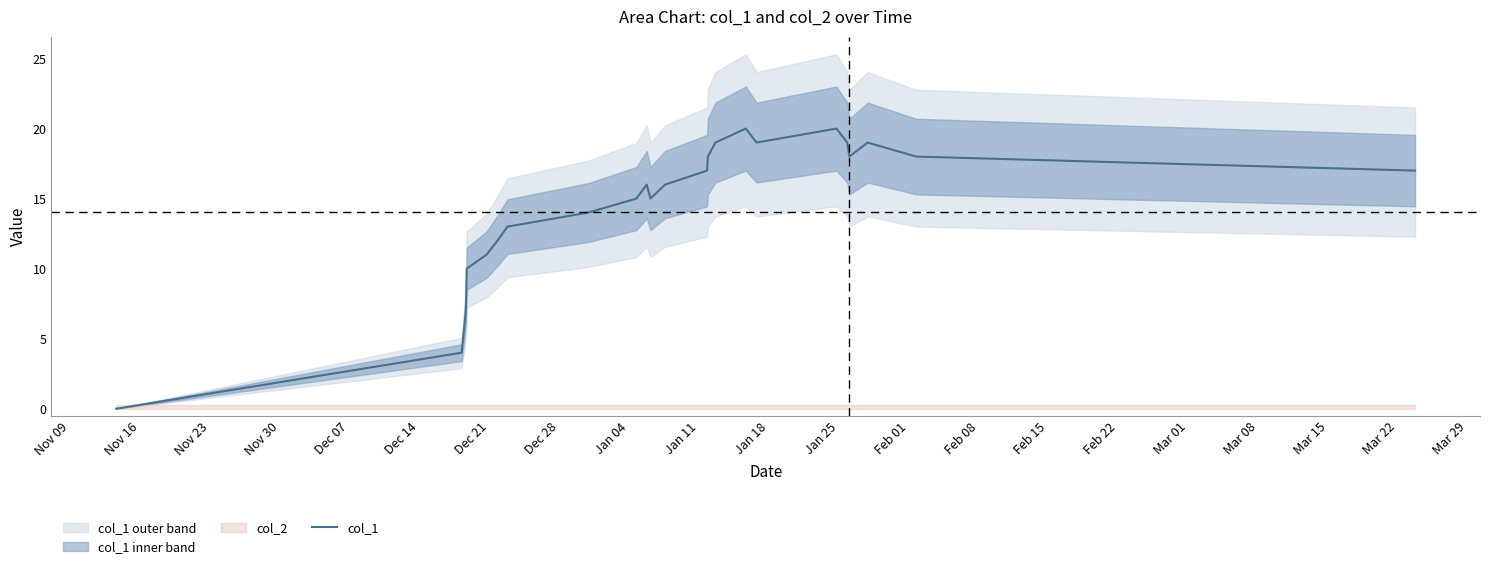

How many lines are shown in the chart?

1